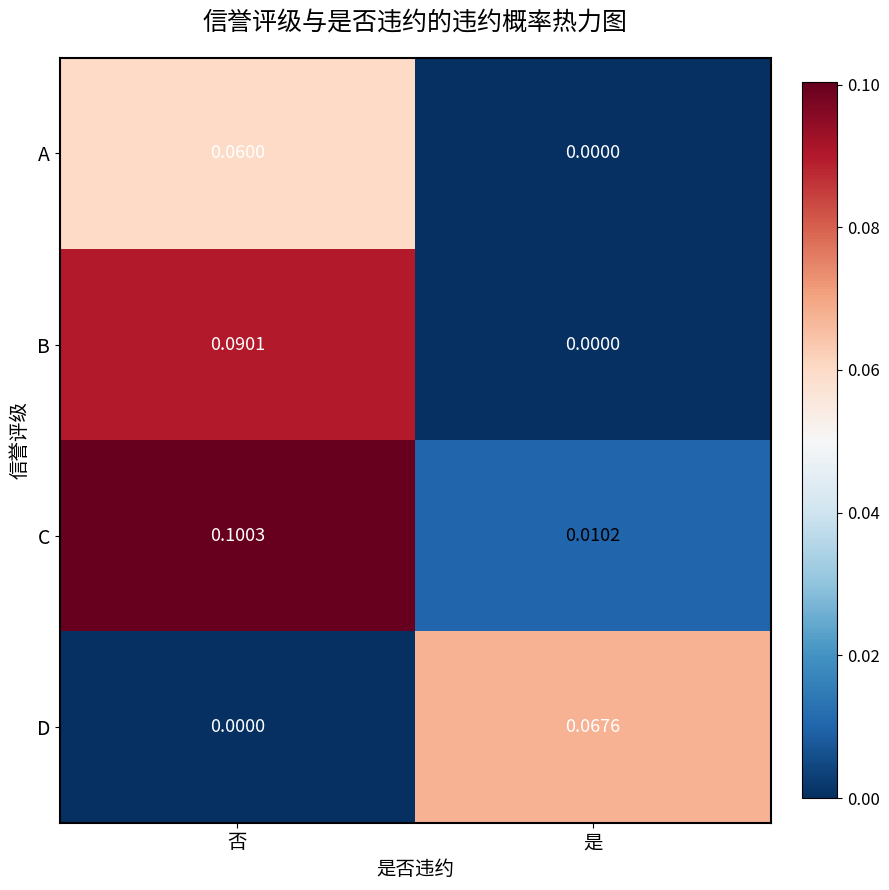

At which label does A reach its minimum?

是